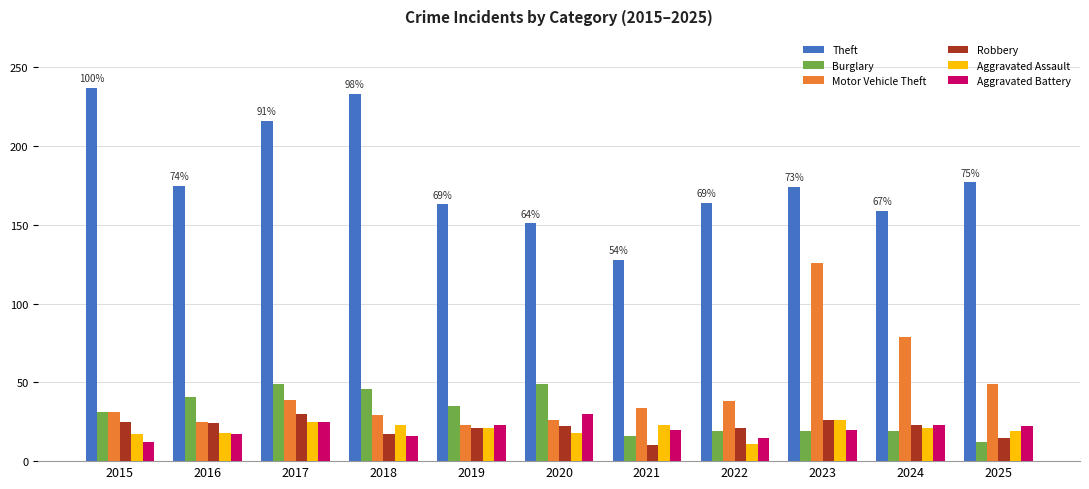

How many series are shown in this chart?

6